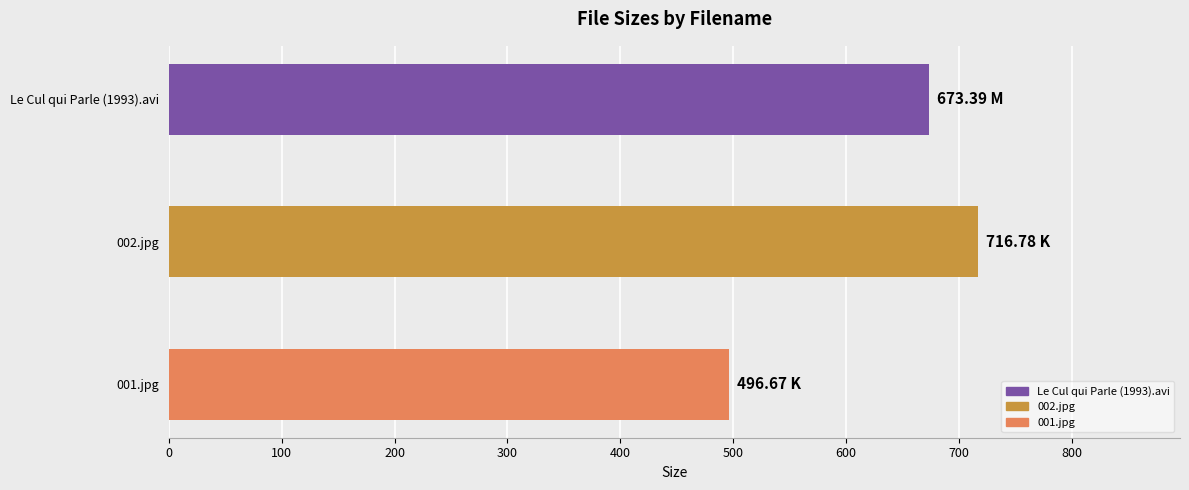

List the labels in order of value, largest first.

002.jpg, Le Cul qui Parle (1993).avi, 001.jpg